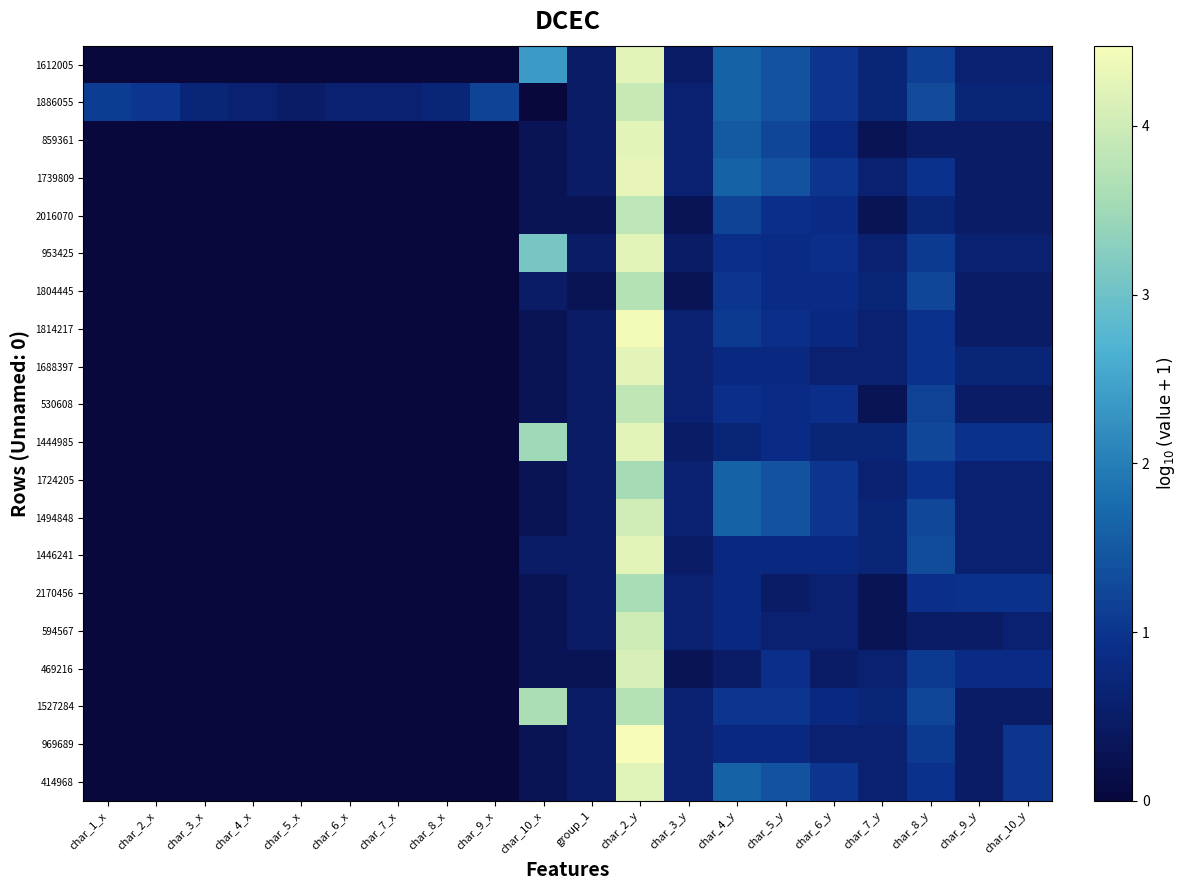

At char_5_x, list the series in order from smallest to largest.

1612005, 859361, 1739809, 2016070, 953425, 1804445, 1814217, 1688397, 530608, 1444985, 1724205, 1494848, 1446241, 2170456, 594567, 469216, 1527284, 969689, 414968, 1886055